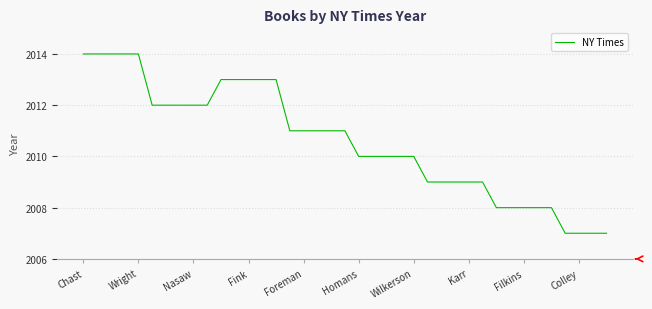

What is the smallest value displayed?

2007